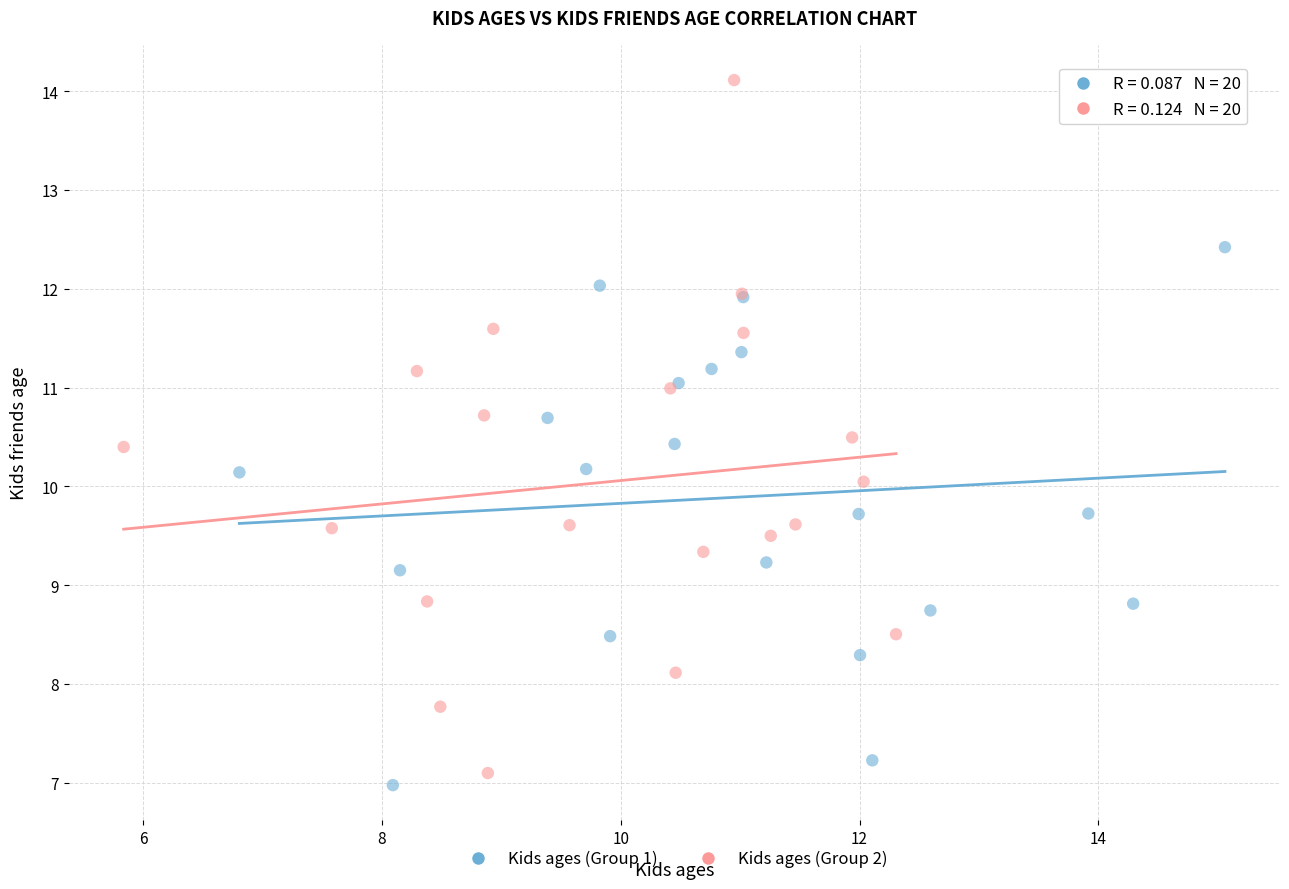

Which series has the widest spread of Y values?

Kids ages (Group 2)